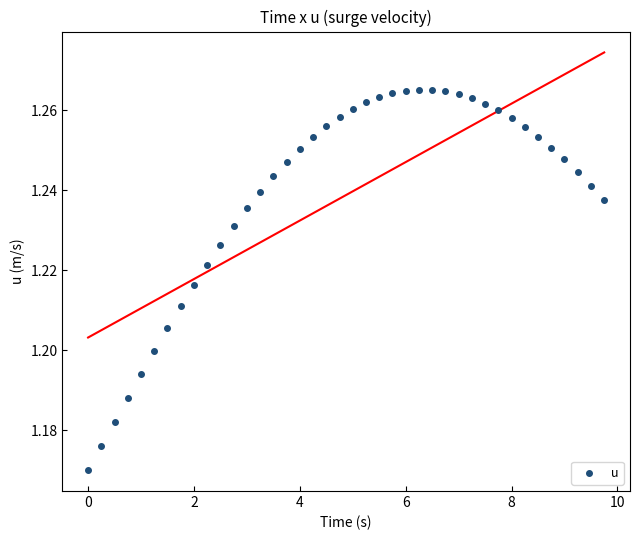

What is the range of X values (max minus min)?

9.8